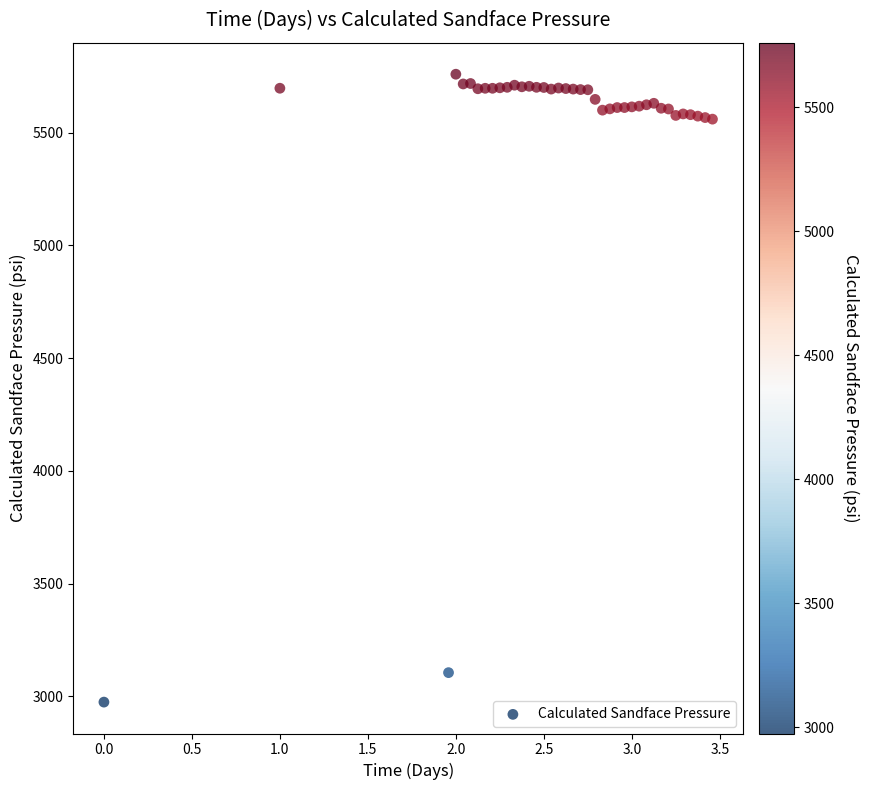

What is the range of X values (max minus min)?

3.5